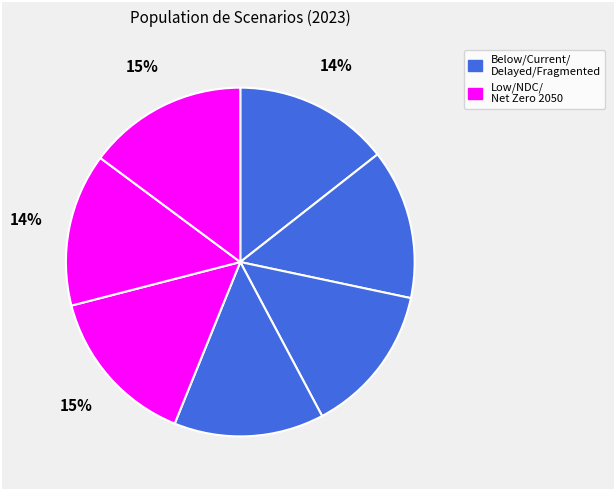

How many slices are in this pie chart?

7